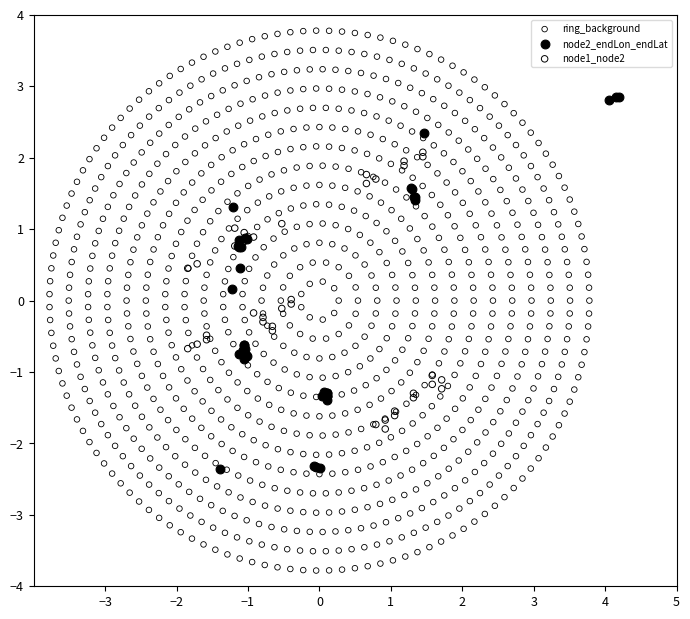

What are all the series names shown in the legend?

ring_background, node2_endLon_endLat, node1_node2